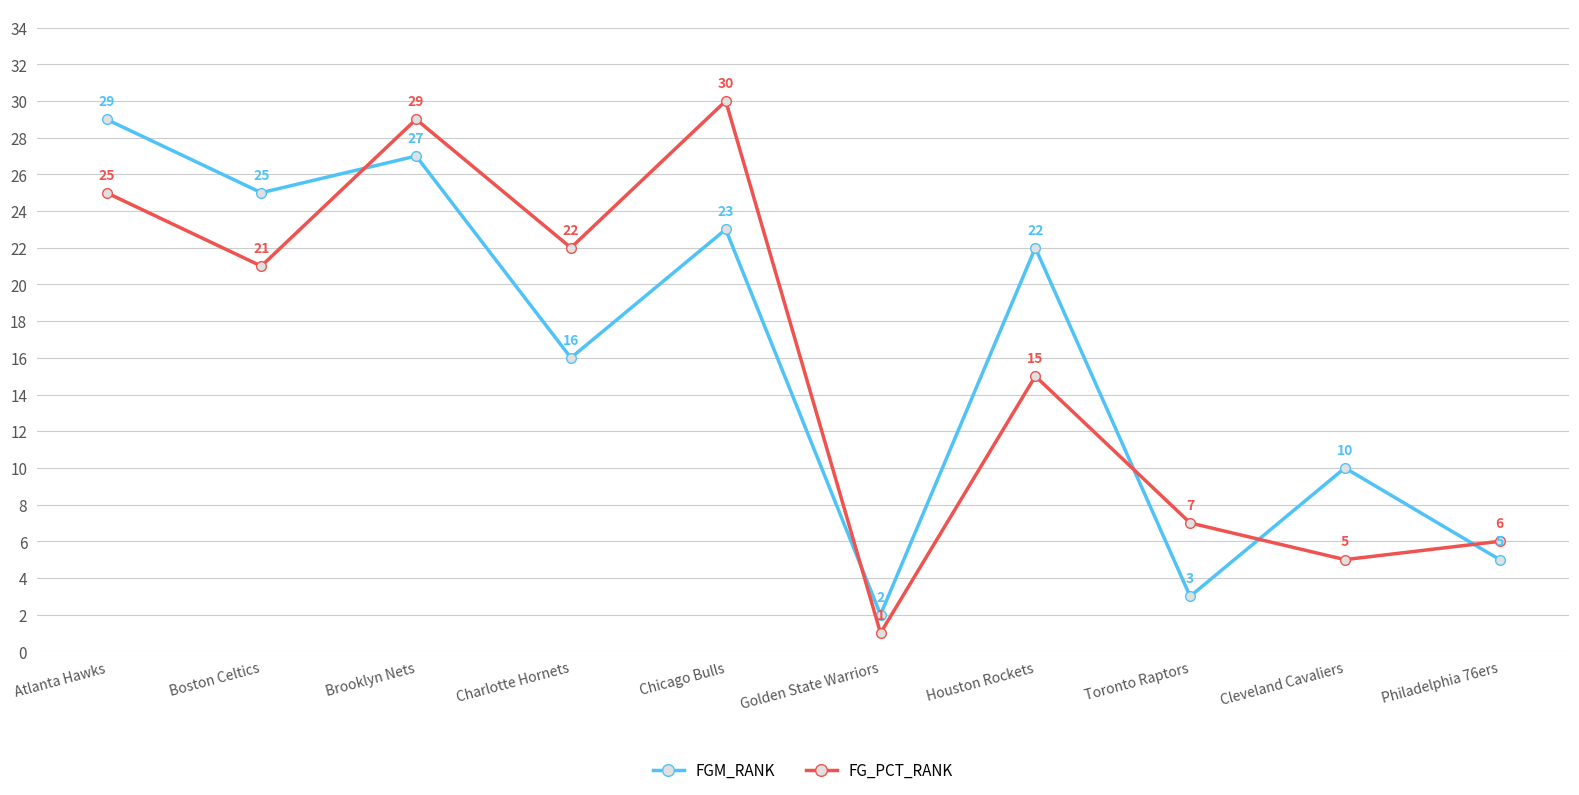

What is the value of the FG_PCT_RANK point at the 4th from the left?

22